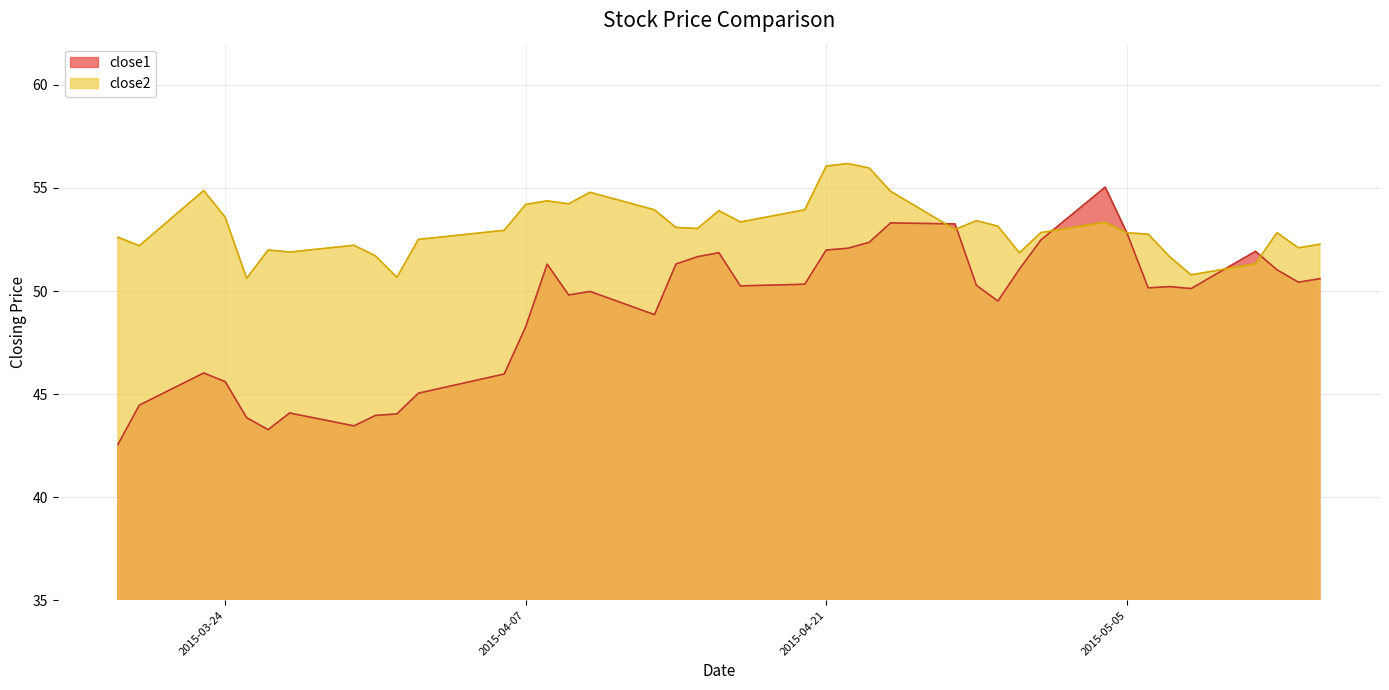

The close2 series shows 83.6 at 2015-03-19. True or false?

False